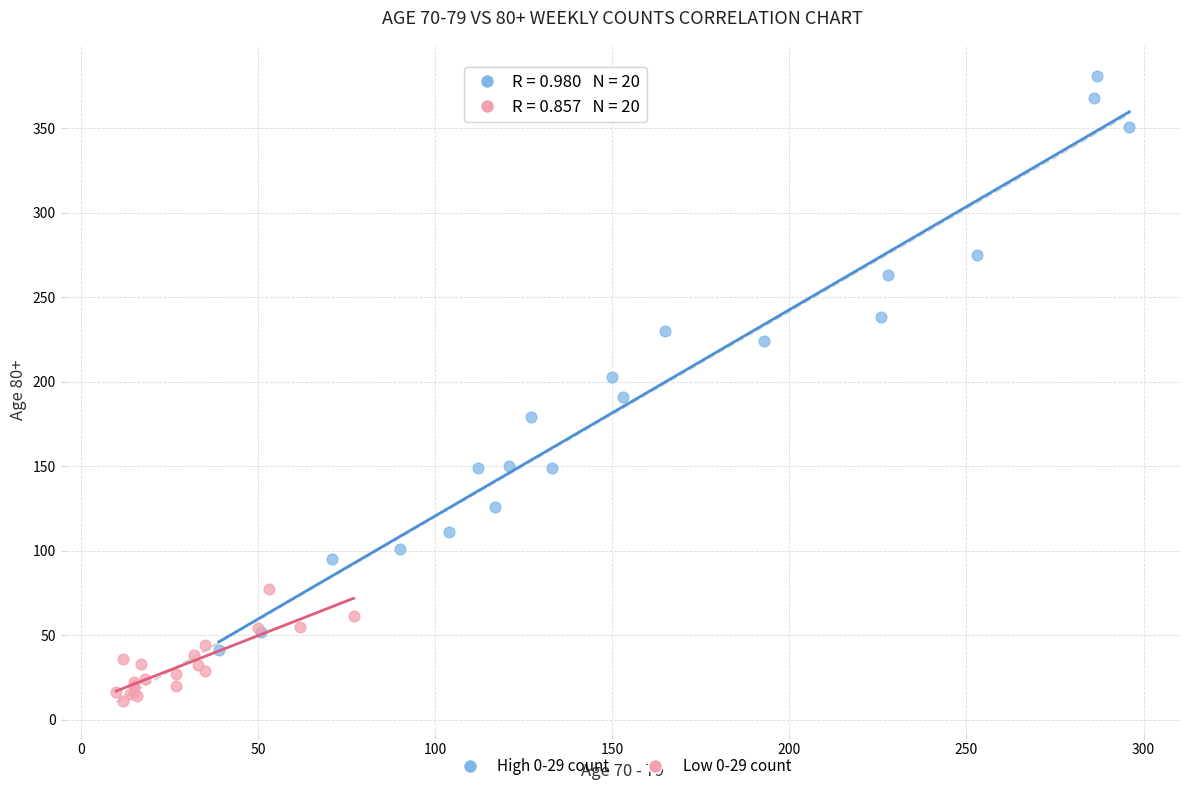

Which series reaches the maximum Y coordinate?

High 0-29 count